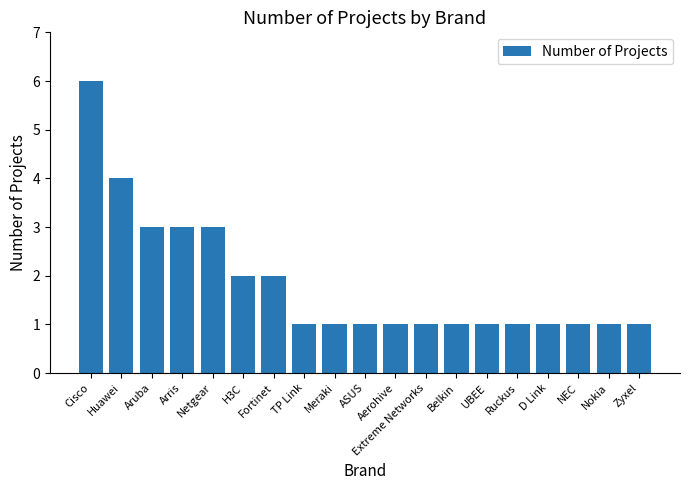

What is the sum of all values?

35